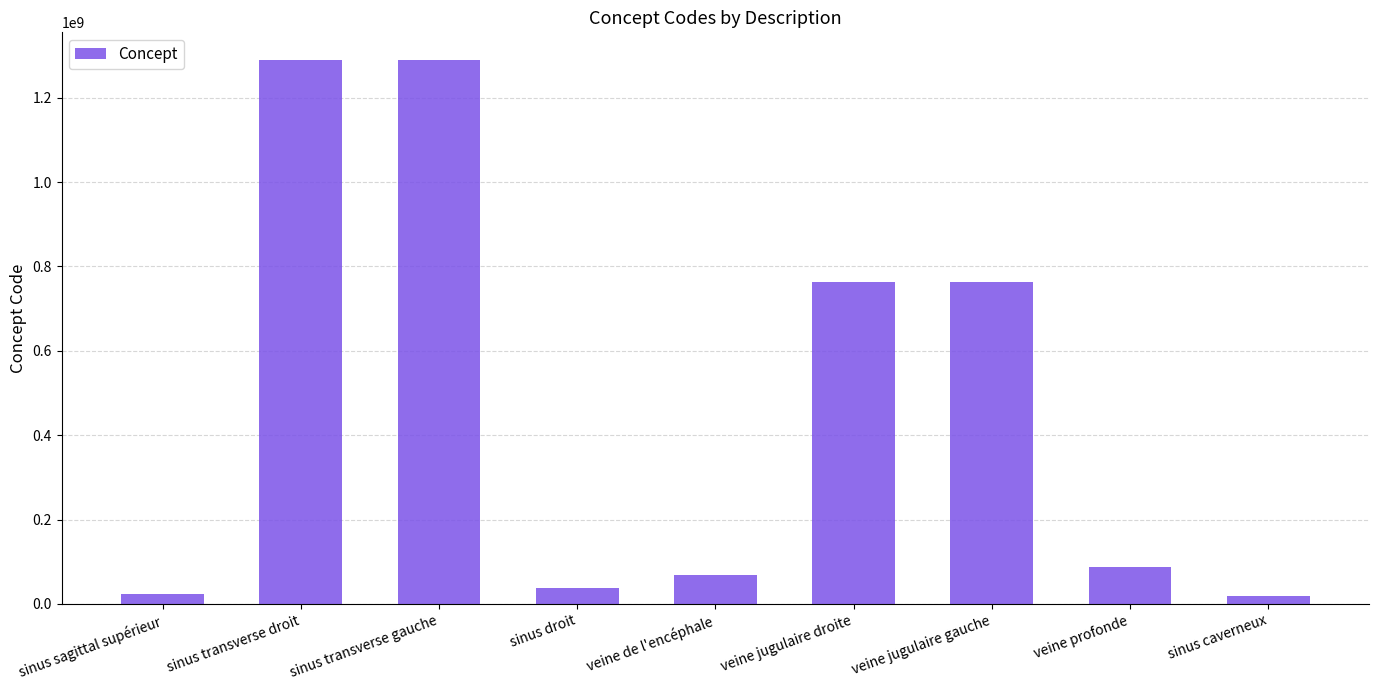

What is the value of the 6th bar from the left?

764263004